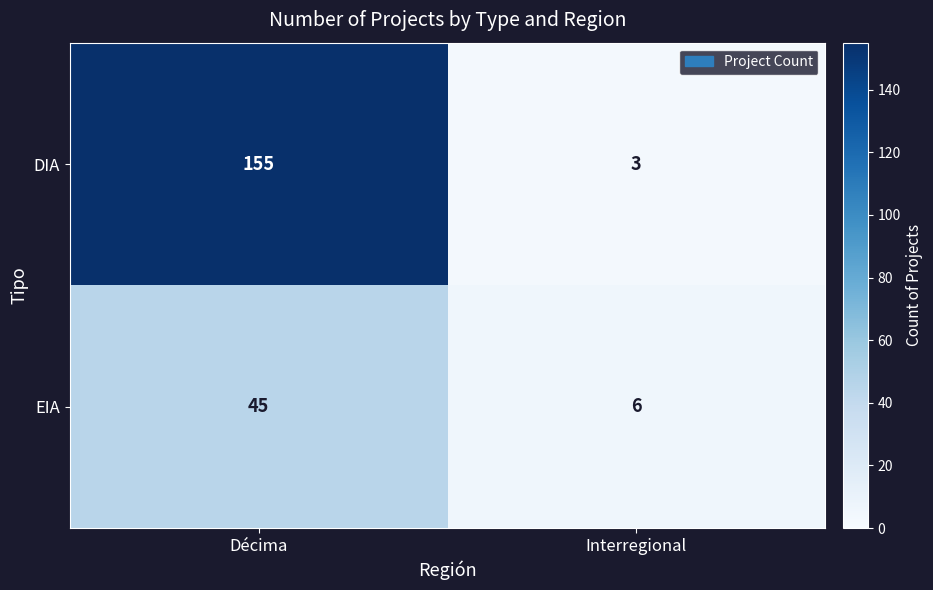

Which series has the largest total across all categories?

DIA